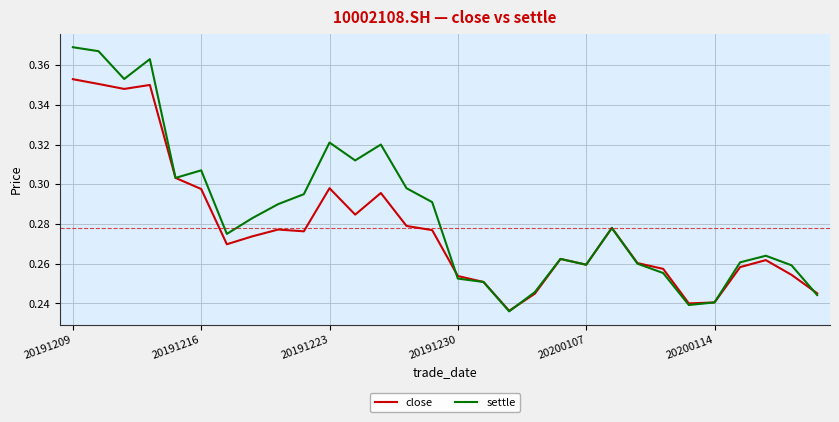

Rank the series by their maximum value, from highest to lowest.

settle, close